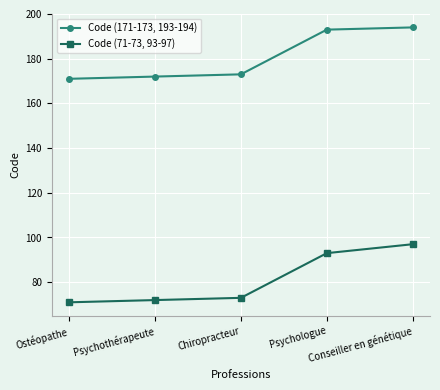

What is the smallest value displayed?

71